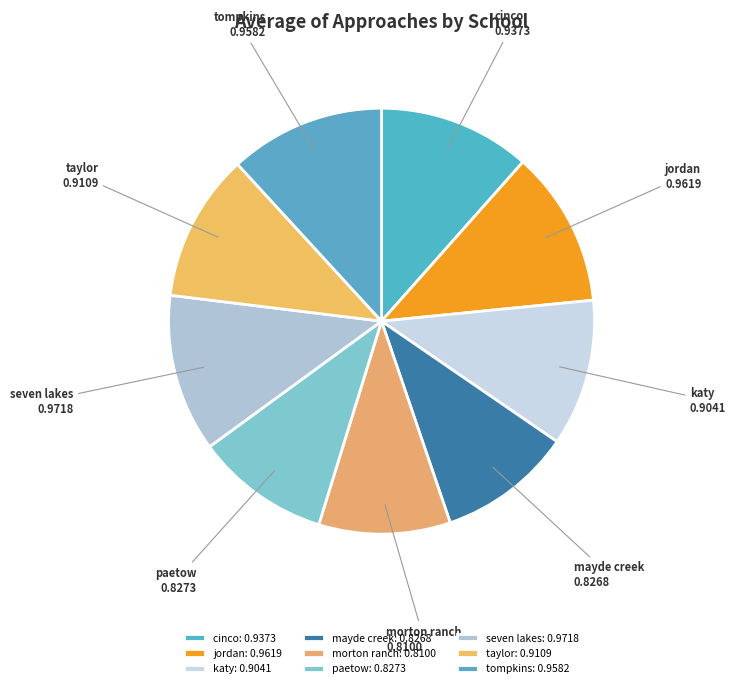

Is cinco the majority of the pie?

No